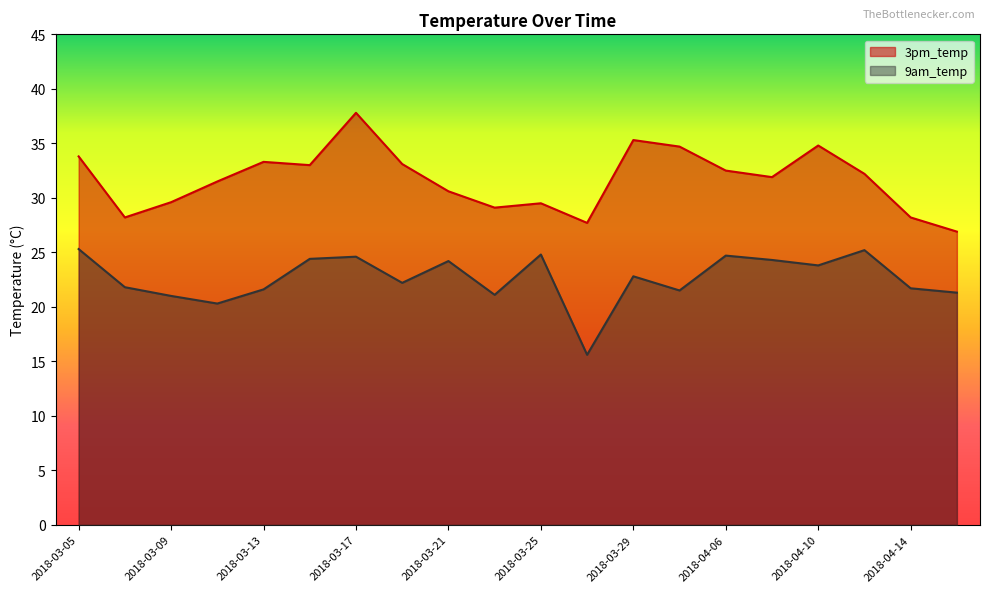

True or false: 3pm_temp and 9am_temp cross at least once.

False